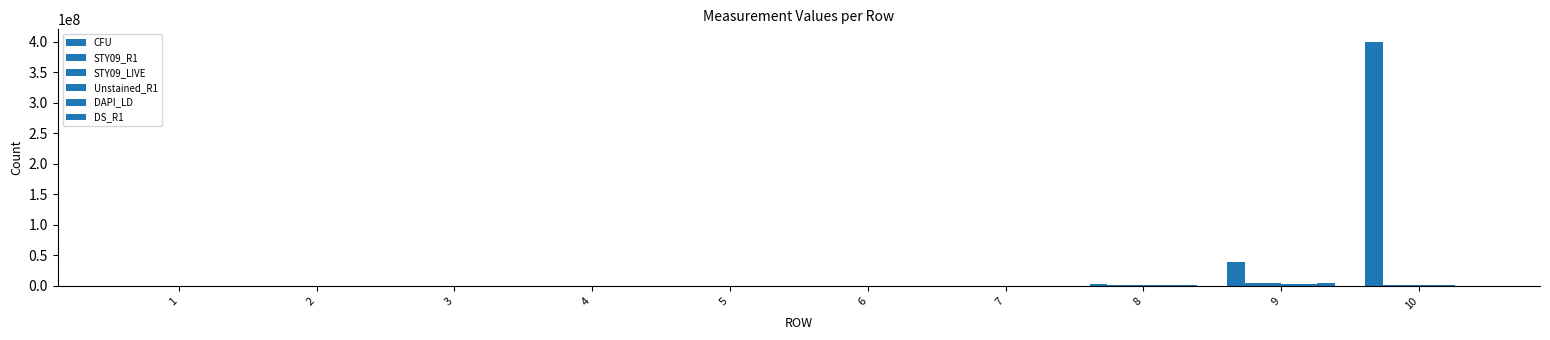

How many distinct data groups are displayed?

6